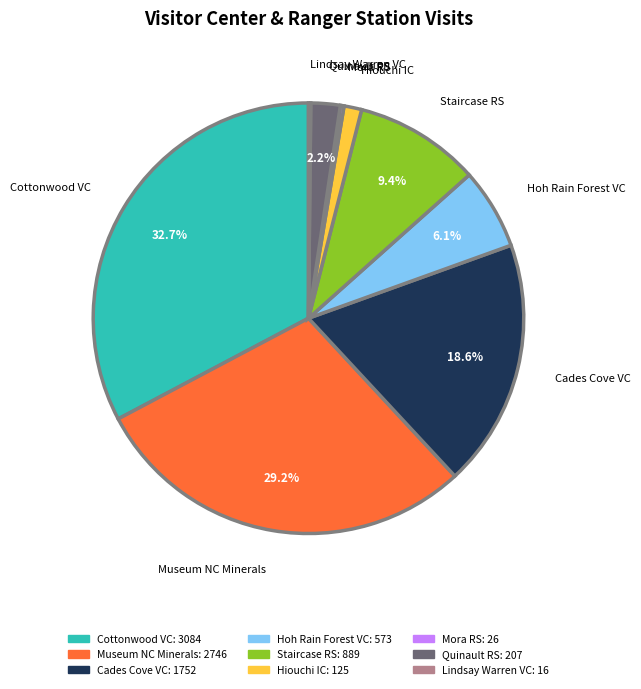

Which category has the biggest portion of the pie?

Cottonwood VC